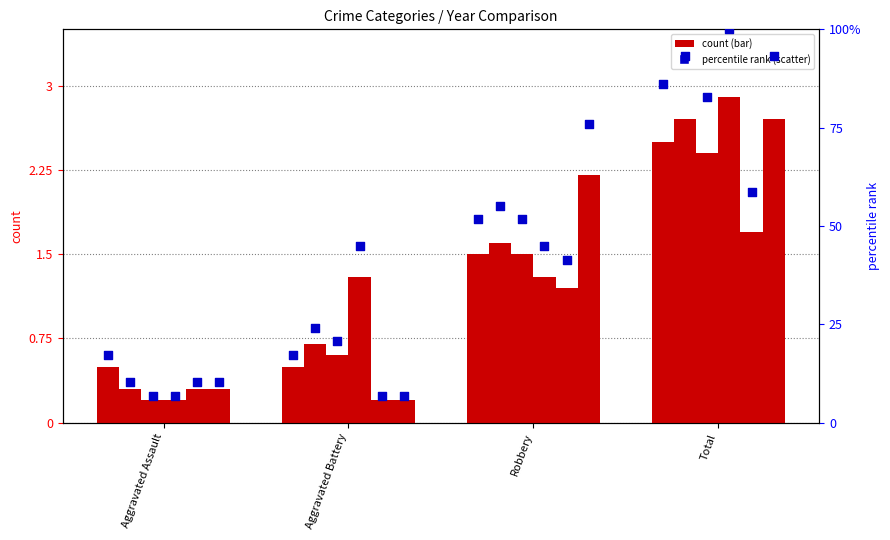

What is the change in value from Robbery to Total?

+34.5